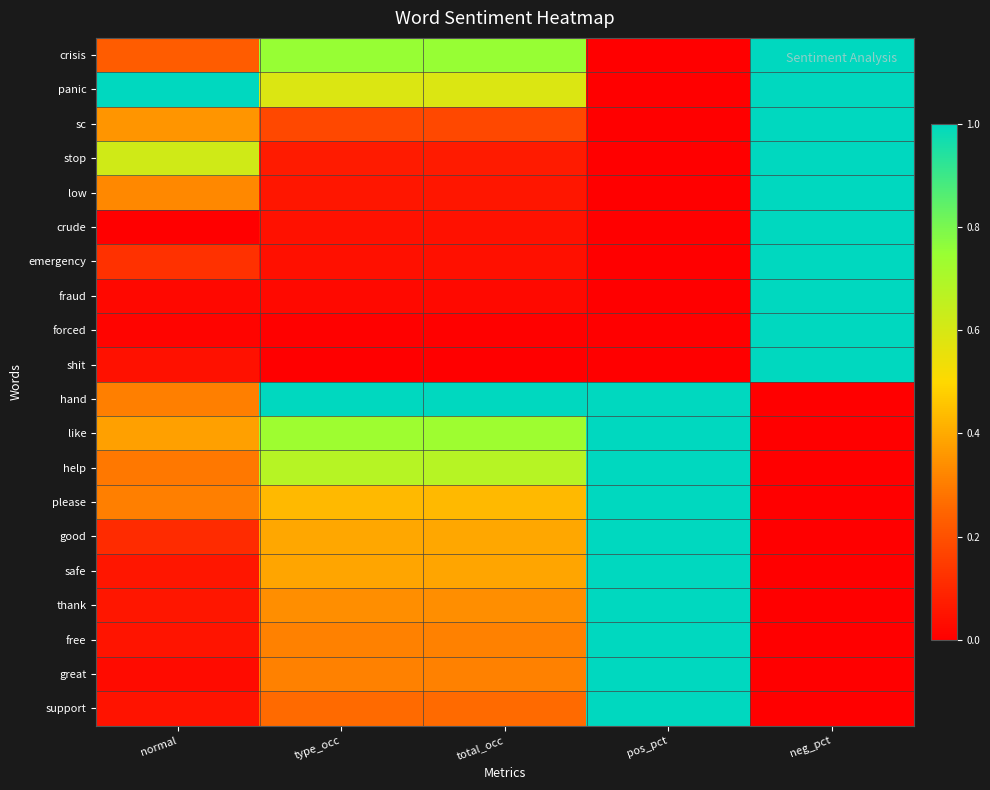

Which has a higher value, normal or pos_pct?

normal